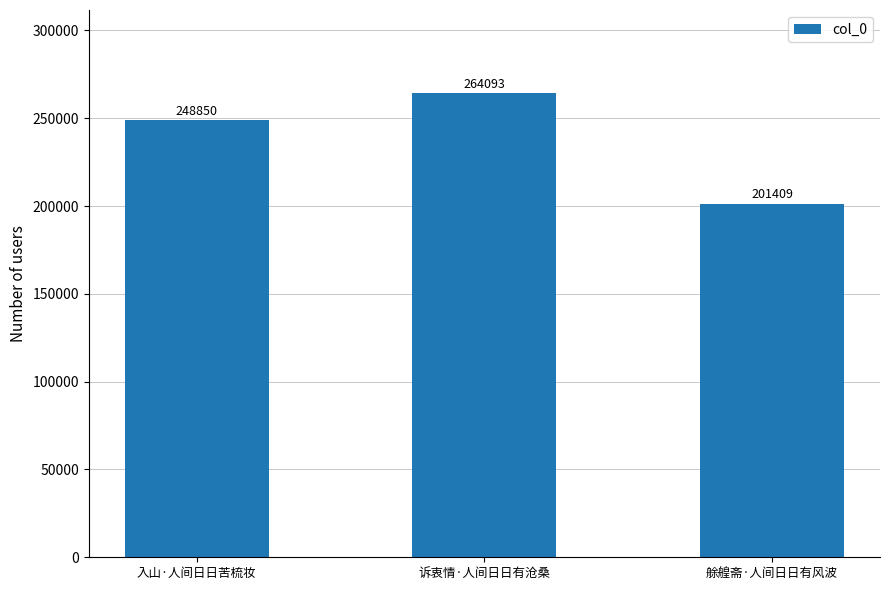

How many values are between 201409 and 264093?

3